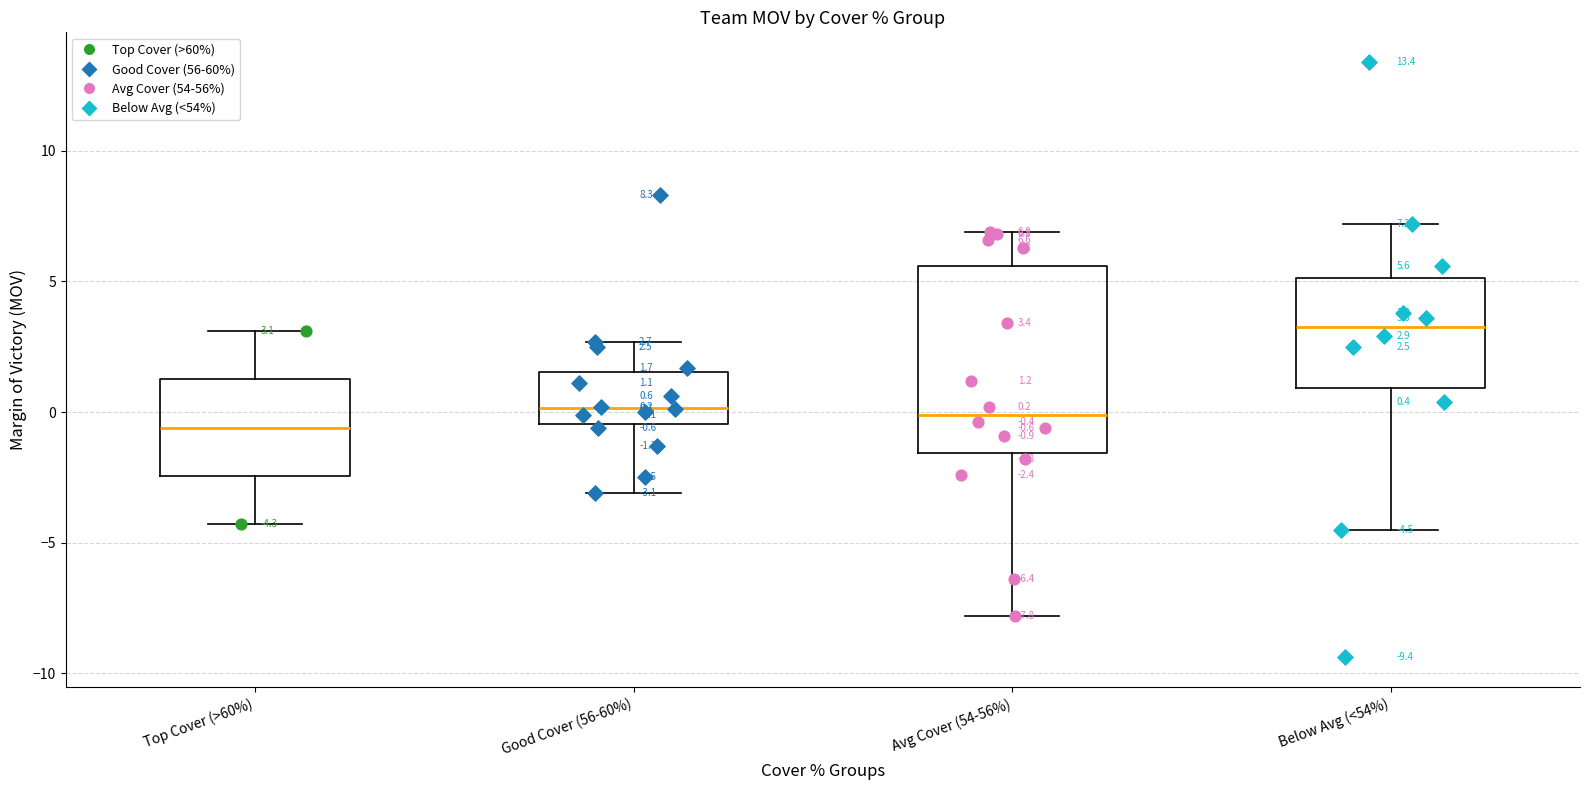

Which box has the lowest median line?

Top Cover (>60%)